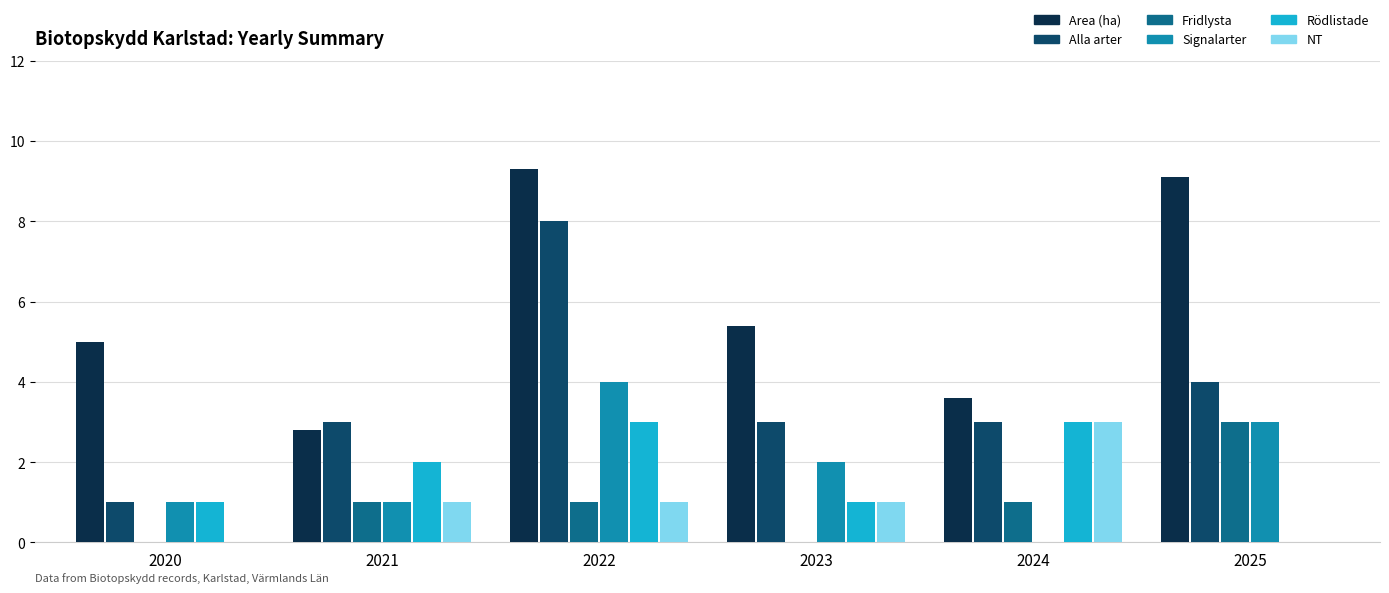

What is the total value across all series at 2020?

8.0